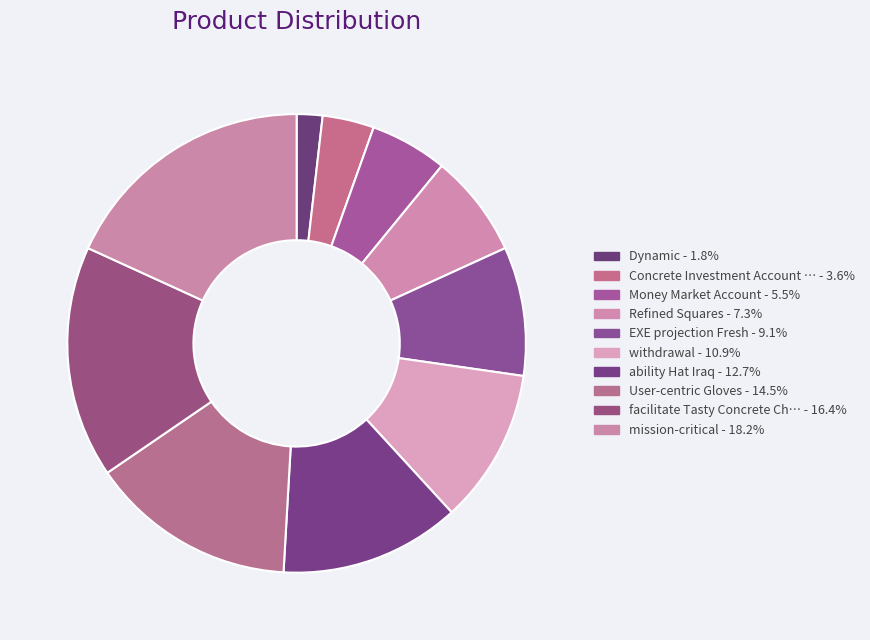

How many segments does this pie chart have?

10